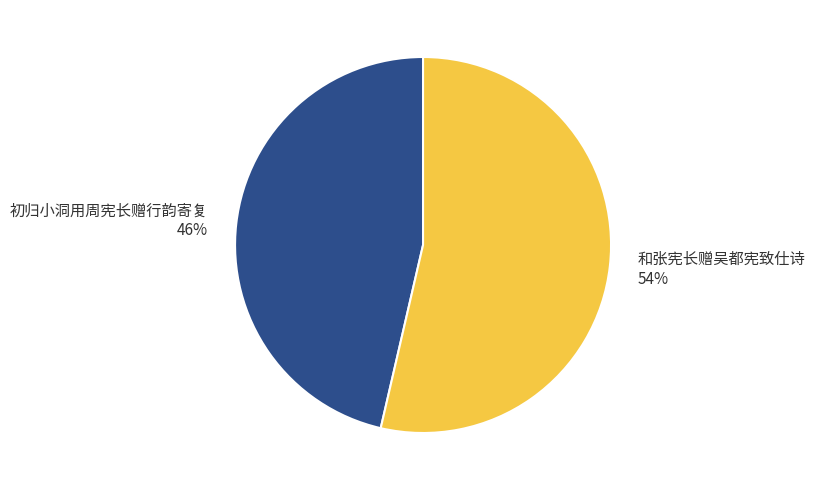

Does any single category account for the majority?

Yes